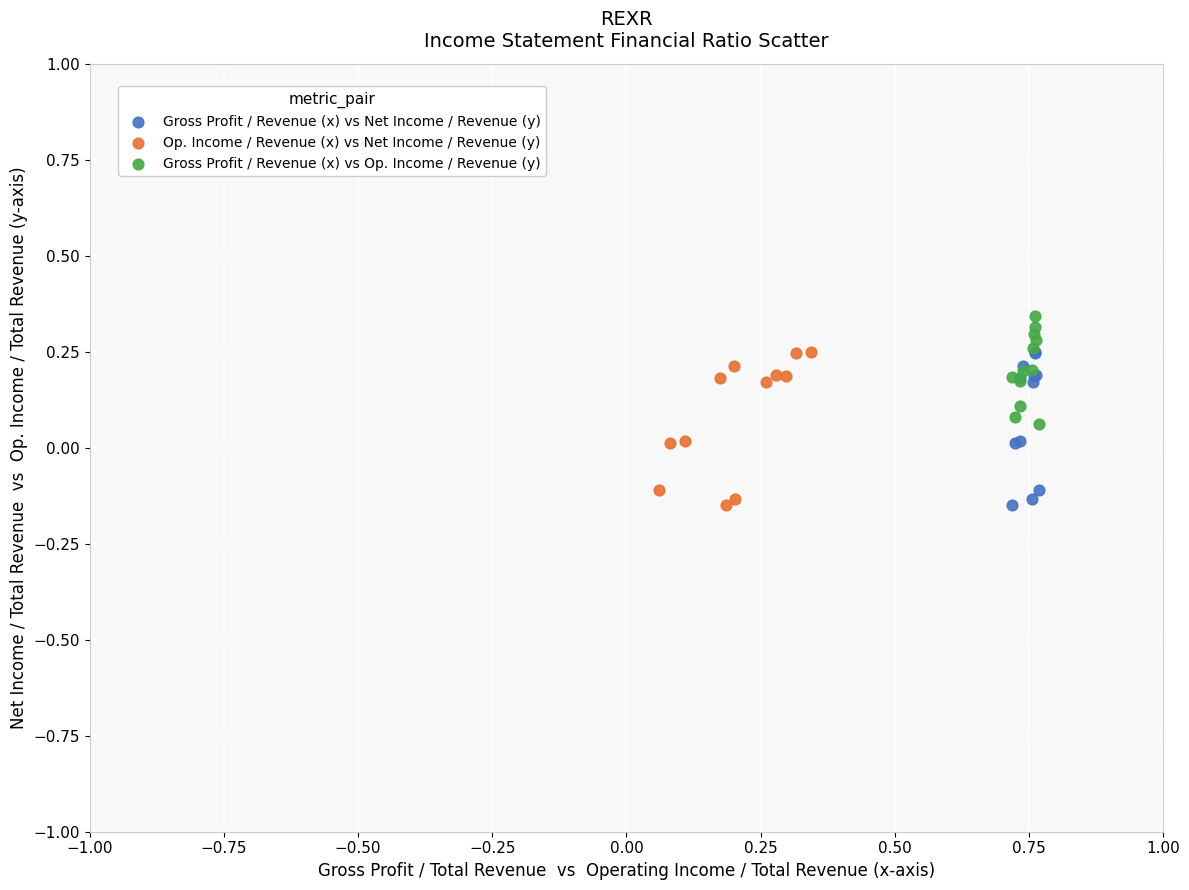

What are all the series names shown in the legend?

Gross Profit / Revenue (x) vs Net Income / Revenue (y), Op. Income / Revenue (x) vs Net Income / Revenue (y), Gross Profit / Revenue (x) vs Op. Income / Revenue (y)